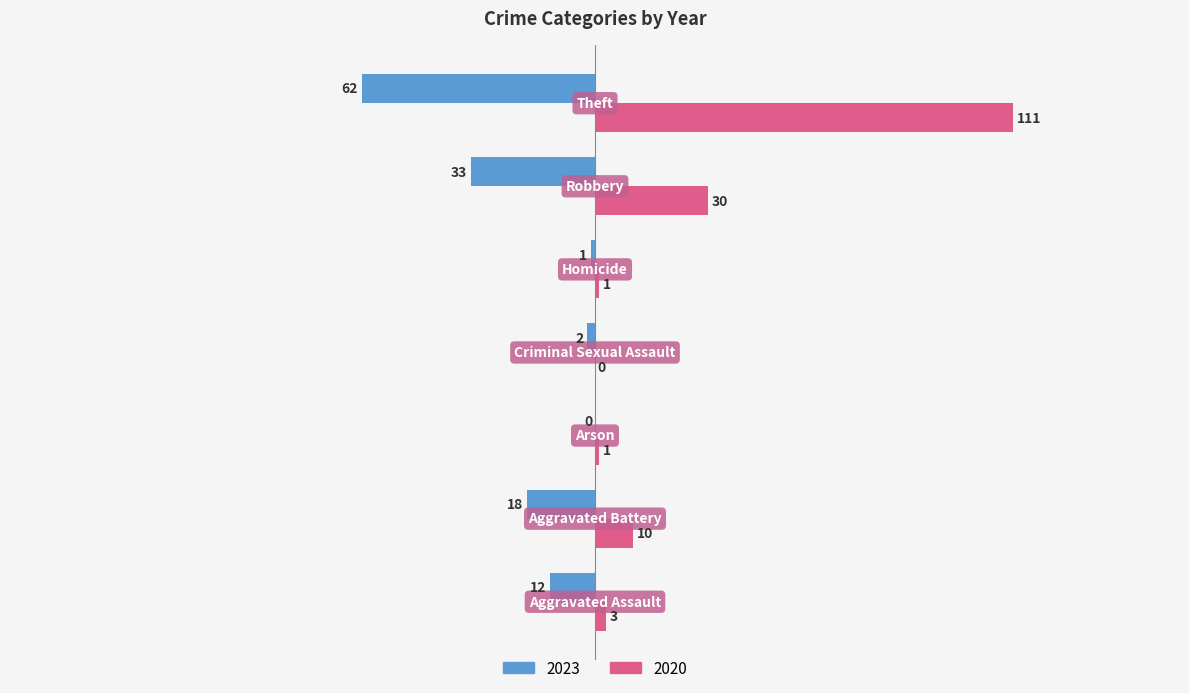

Which series has the widest spread of values?

2020